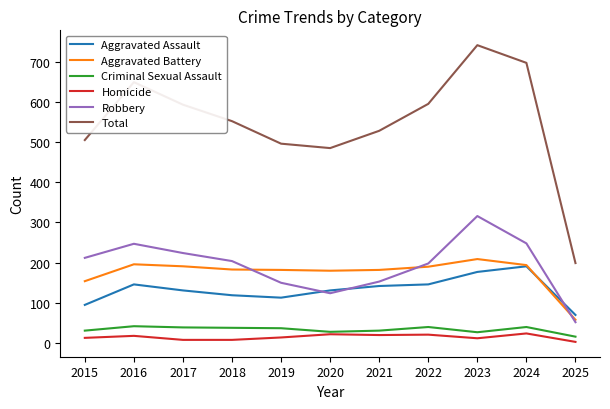

At which label does Total reach its minimum?

2025